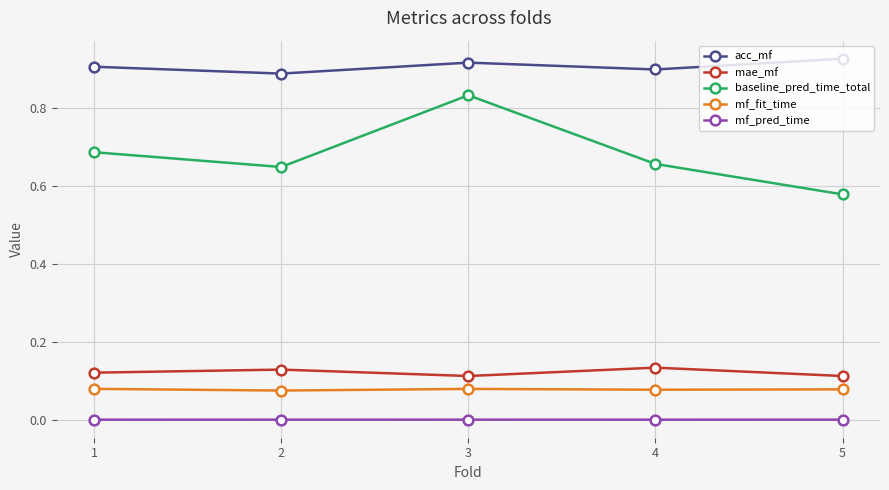

What are all the series names shown in the legend?

acc_mf, mae_mf, baseline_pred_time_total, mf_fit_time, mf_pred_time